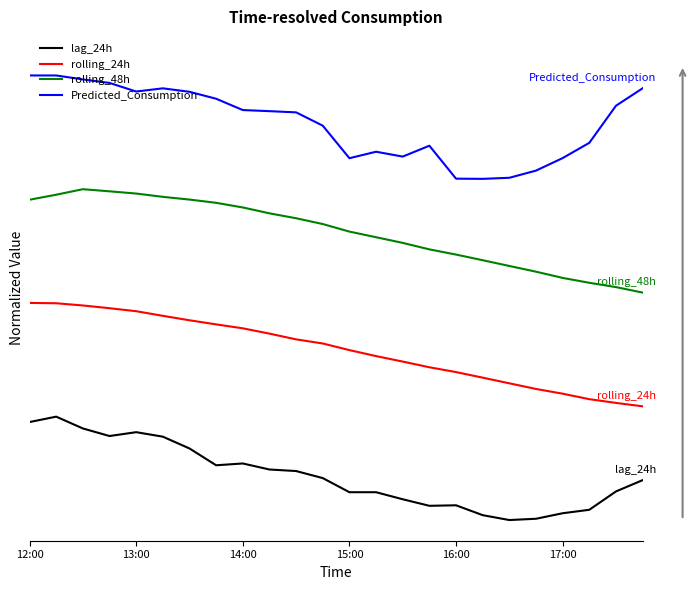

True or false: rolling_48h has more than 0 points higher than both neighbors.

True